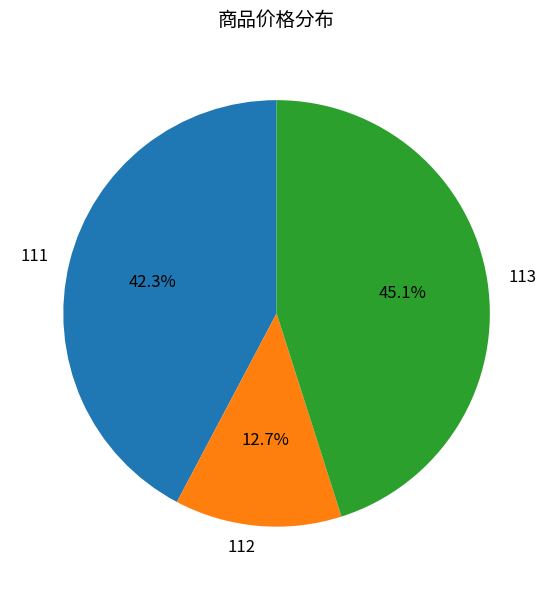

What portion of the pie excludes 112?

87.3%